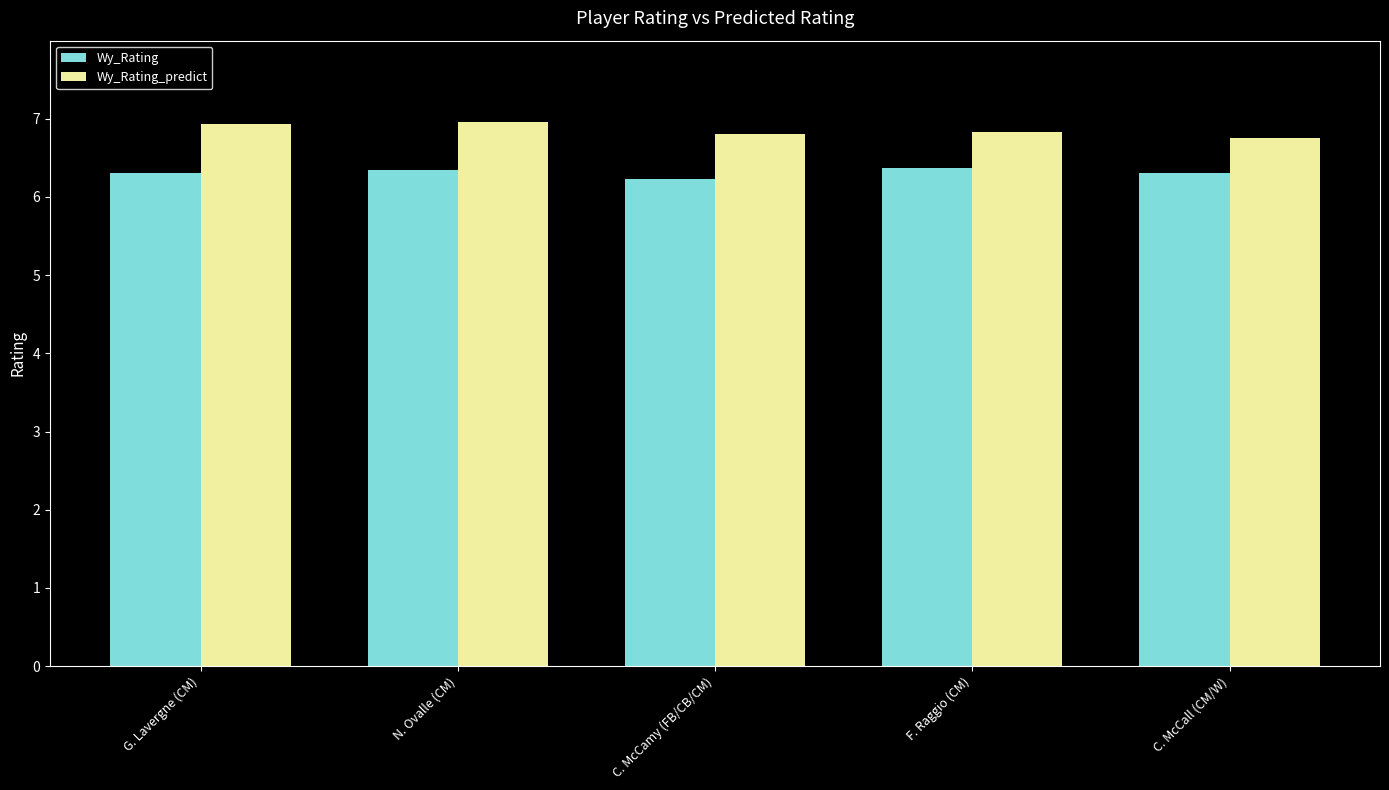

Are the bars horizontal?

No